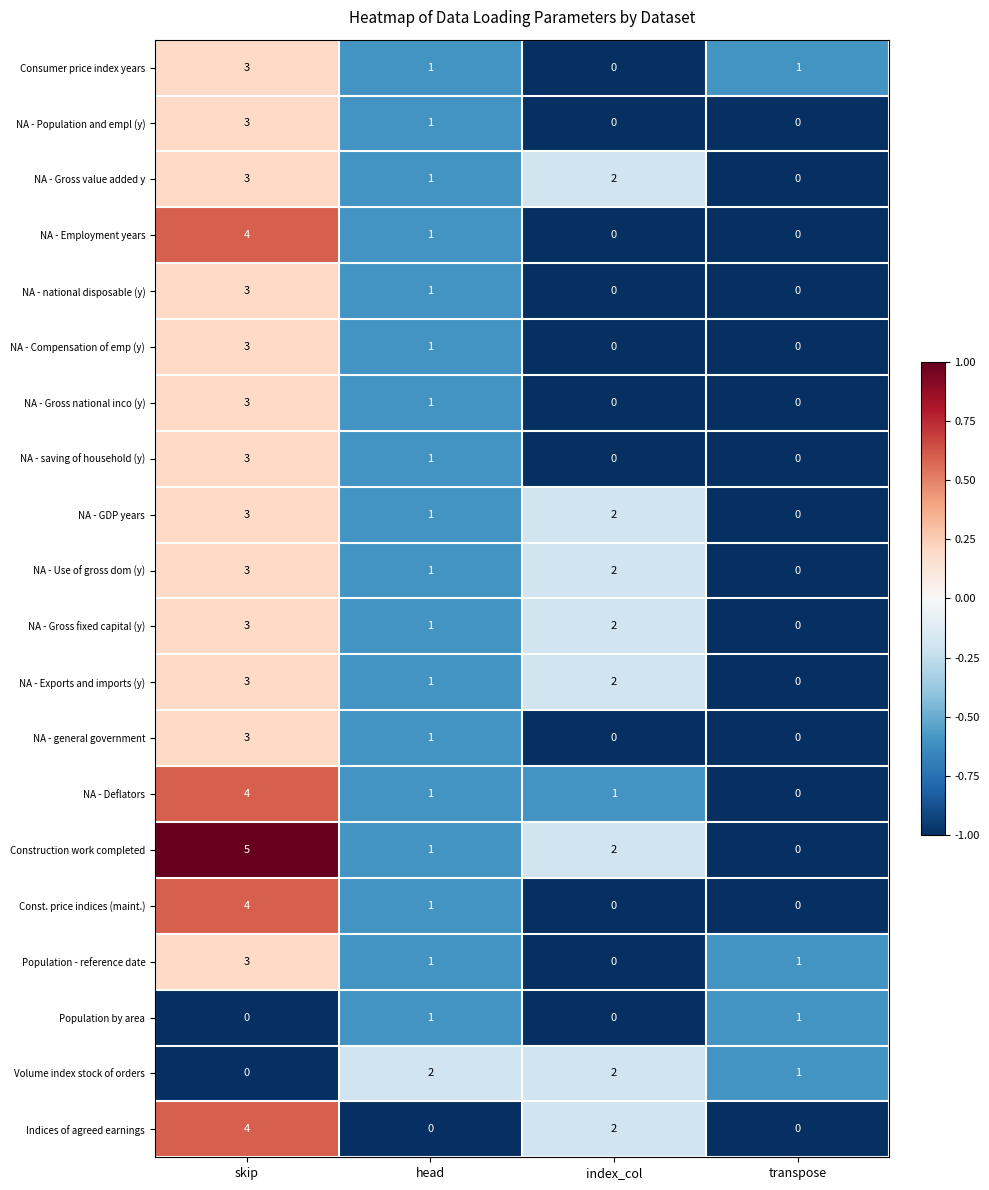

What is the sum of all Consumer price index years values?

5